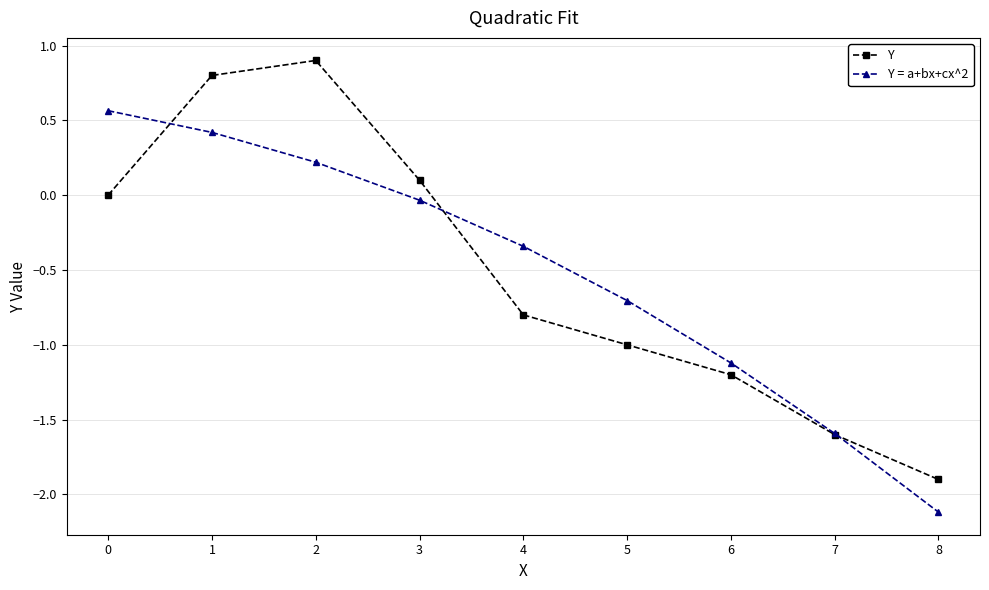

Is it true that Y equals 1.3 at 2?

False